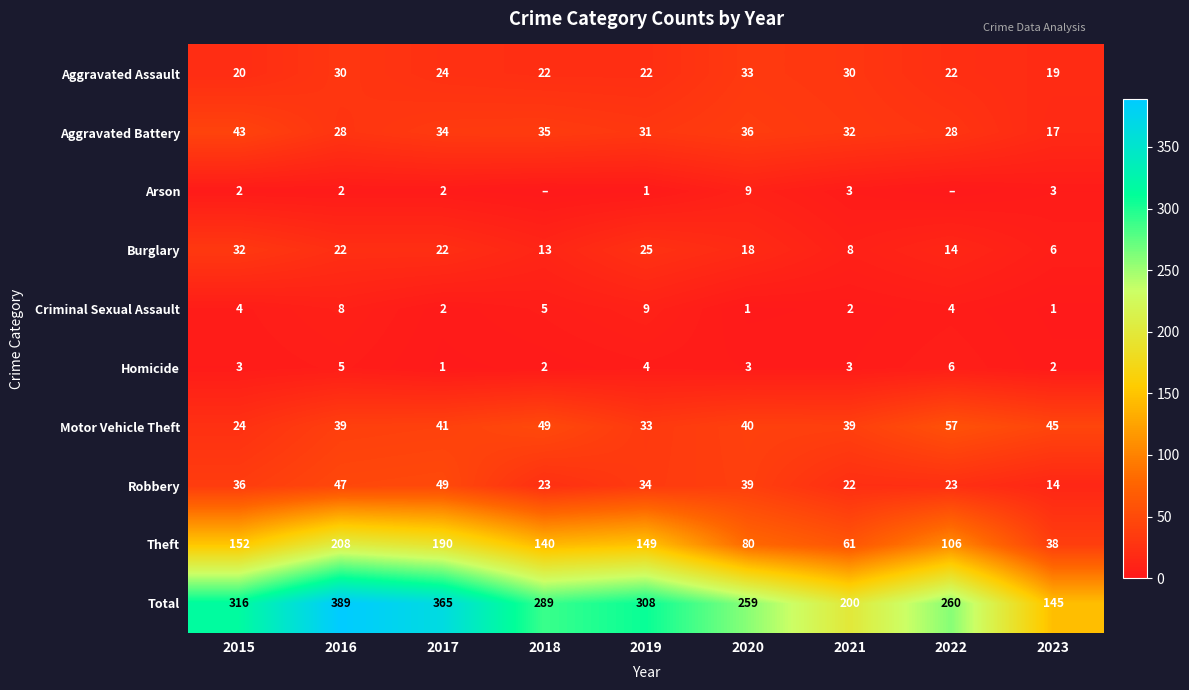

What is the difference between the maximum and second lowest values in the Homicide series?

4